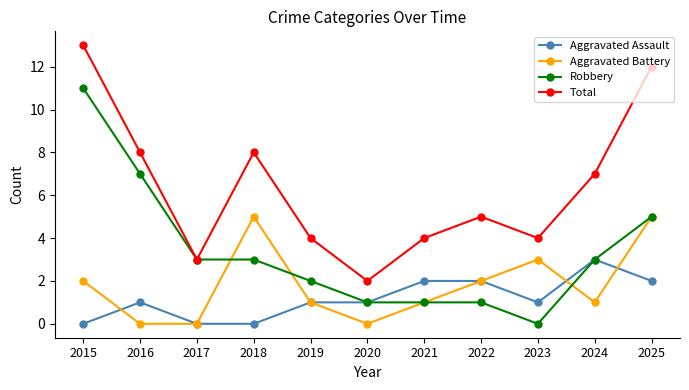

List the series in order of their peak value, lowest first.

Aggravated Assault, Aggravated Battery, Robbery, Total